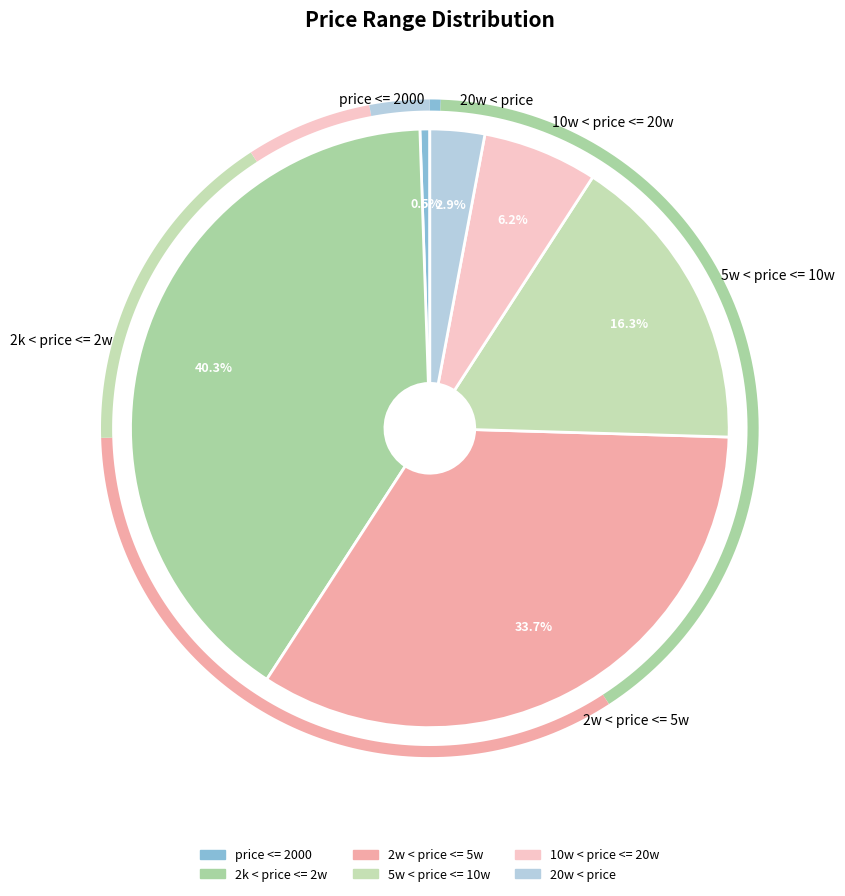

To the nearest percent, what is the difference between the largest and smallest slice percentages?

40%